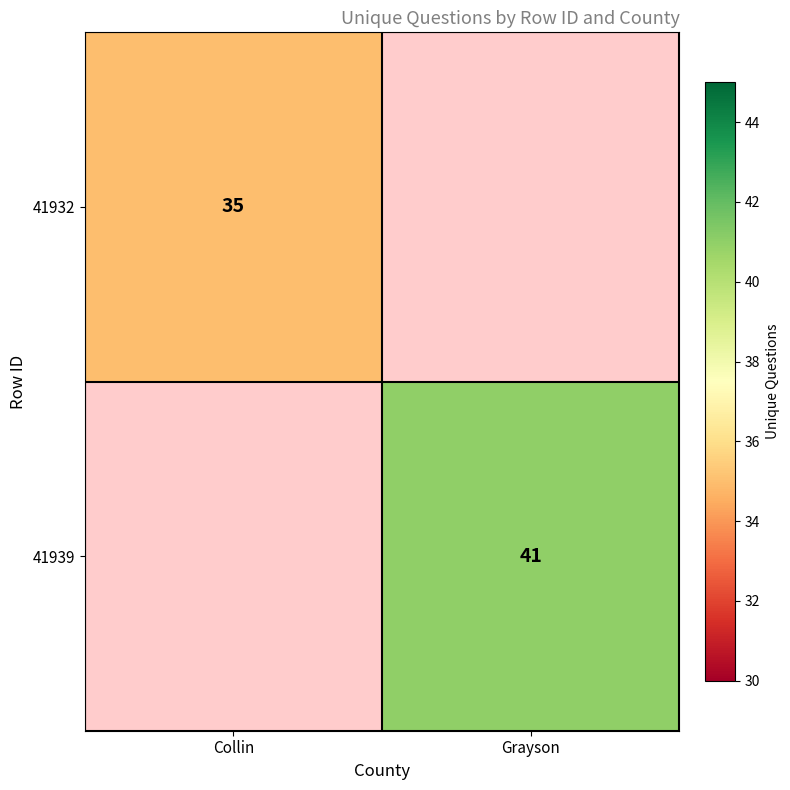

Is it true that 41939 equals 71 at Grayson?

False